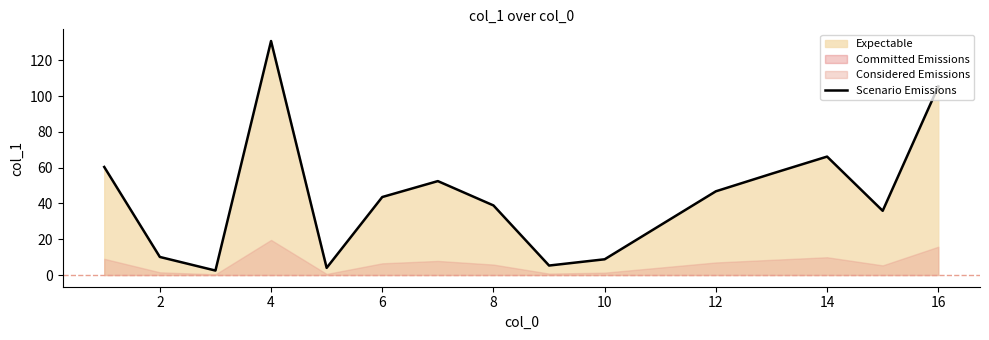

Between 12 and 10, which is larger?

12